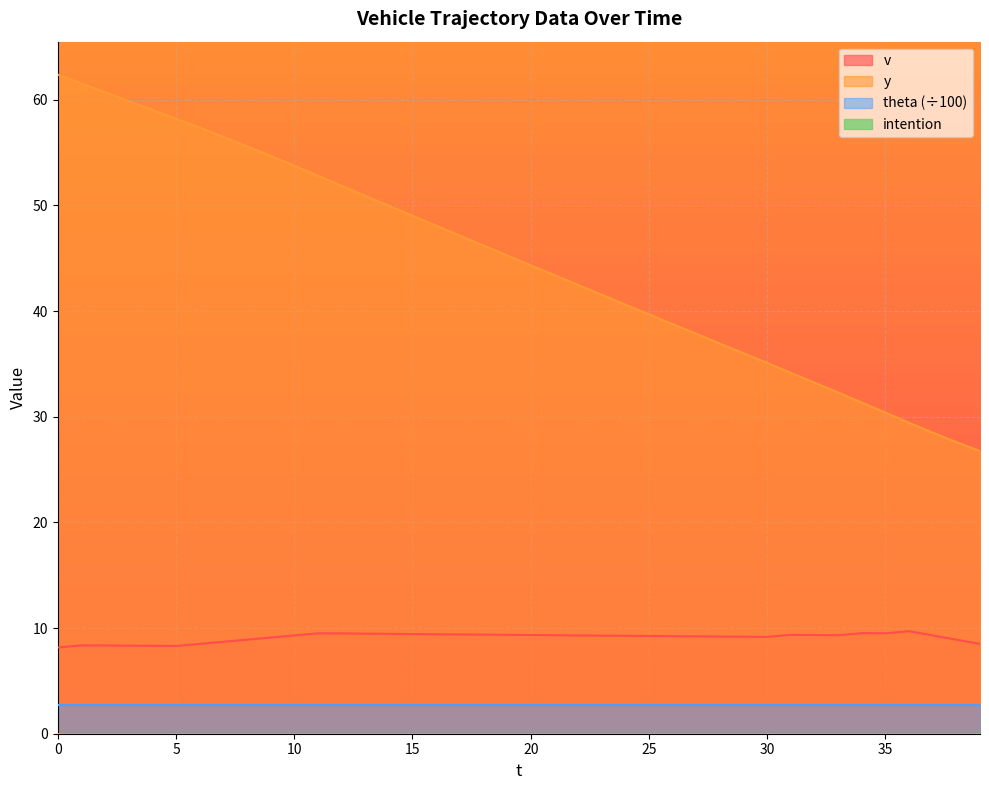

Which series has the largest total across all categories?

y